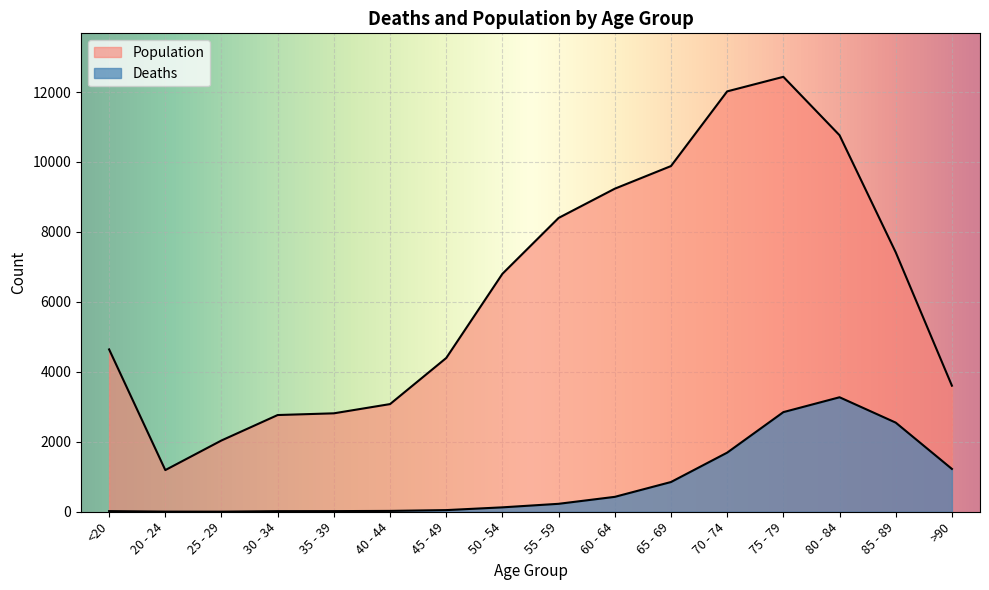

True or false: Deaths and Population intersect in this chart.

False